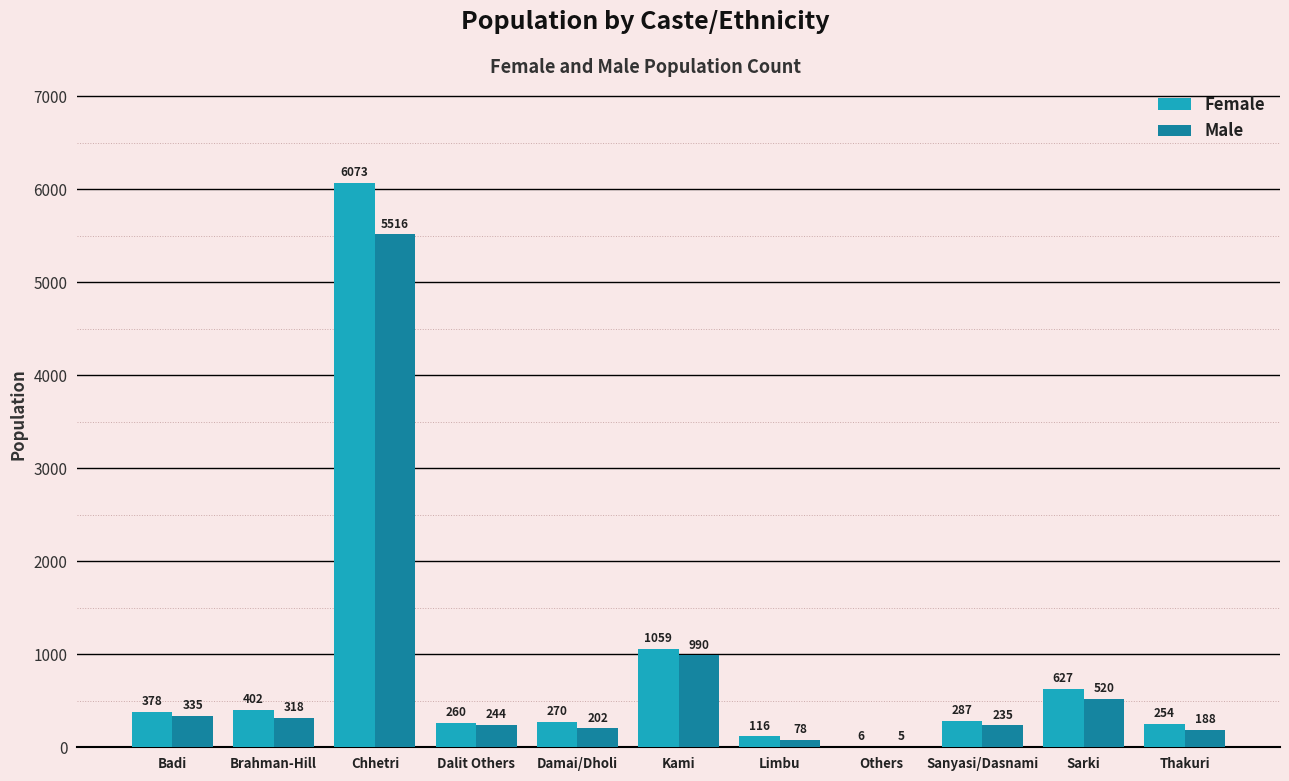

How many groups of bars are there?

11